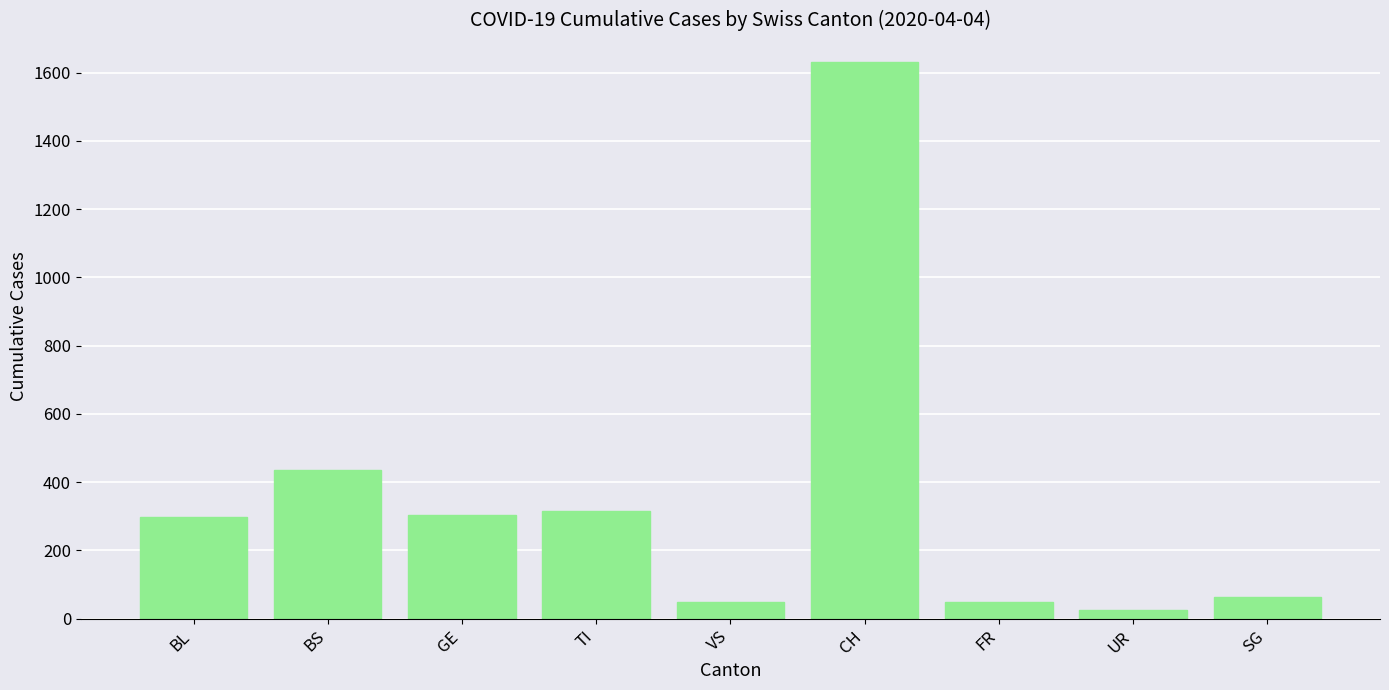

Is it true that the value at SG is 62?

True